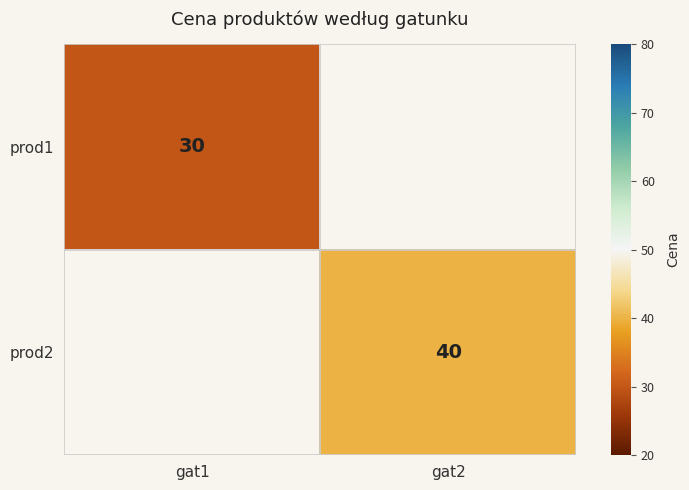

Which has a higher value, gat1 or gat2?

gat2